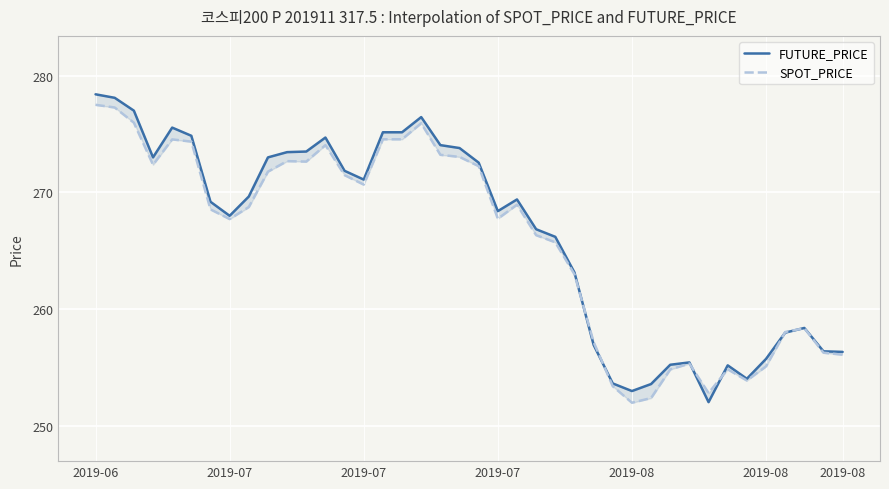

How many data points in SPOT_PRICE are less than 268?

19